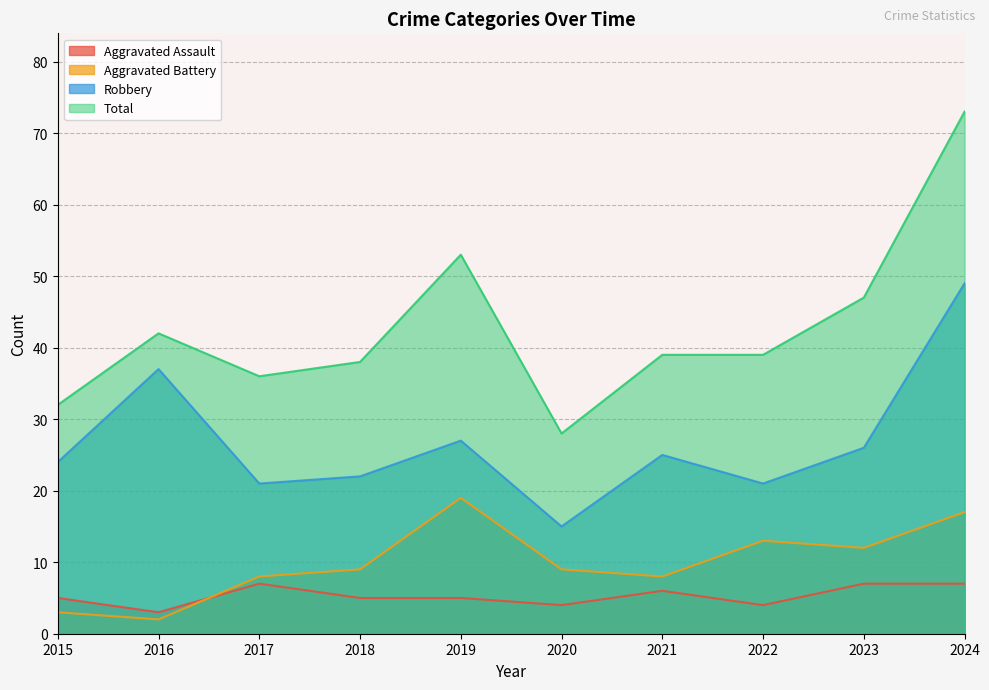

Reading left to right, what are all the values shown in this chart?

Aggravated Assault: 2015=5	2016=3	2017=7	2018=5	2019=5	2020=4	2021=6	2022=4	2023=7	2024=7
Aggravated Battery: 2015=3	2016=2	2017=8	2018=9	2019=19	2020=9	2021=8	2022=13	2023=12	2024=17
Robbery: 2015=24	2016=37	2017=21	2018=22	2019=27	2020=15	2021=25	2022=21	2023=26	2024=49
Total: 2015=32	2016=42	2017=36	2018=38	2019=53	2020=28	2021=39	2022=39	2023=47	2024=73